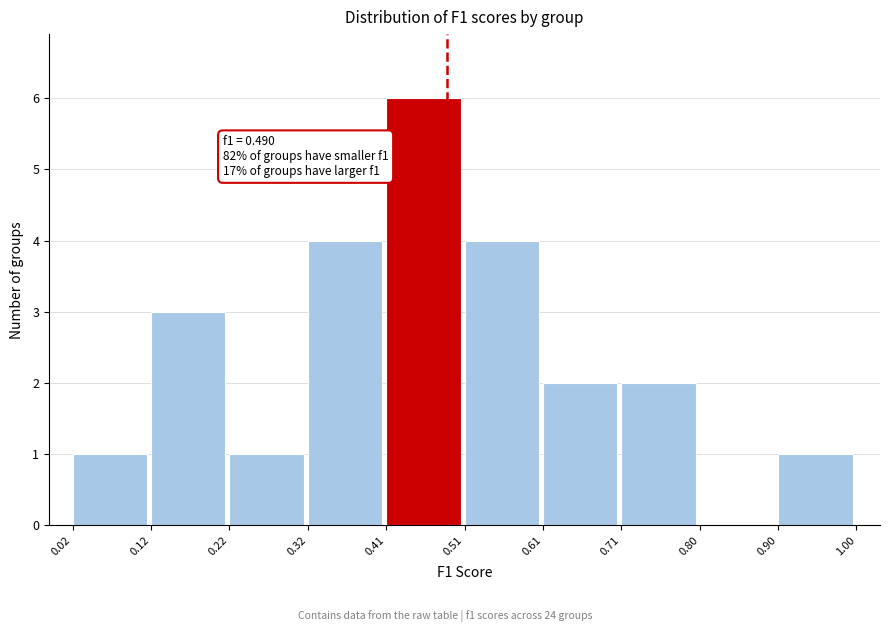

Over which range of the x-axis is the bar tallest?

0.41 to 0.51